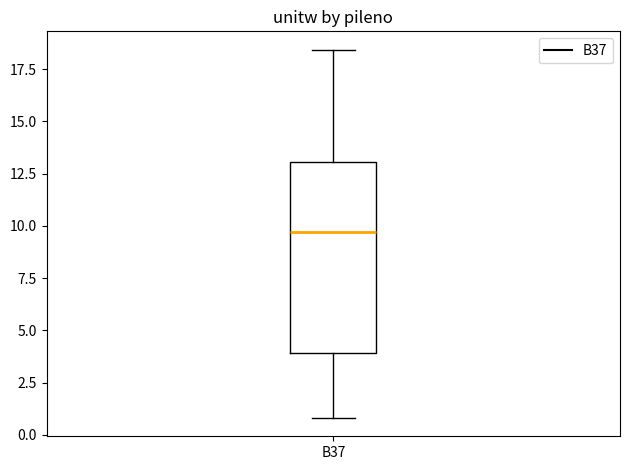

Transcribe this box plot: give where the median line is, the range the box spans, and where the two whiskers end, as read against the y-axis. The values are not printed on the chart, so give them approximately, as read against the axis.

median 9.5, box 4.0 to 13.0, whiskers 1.0 to 18.5